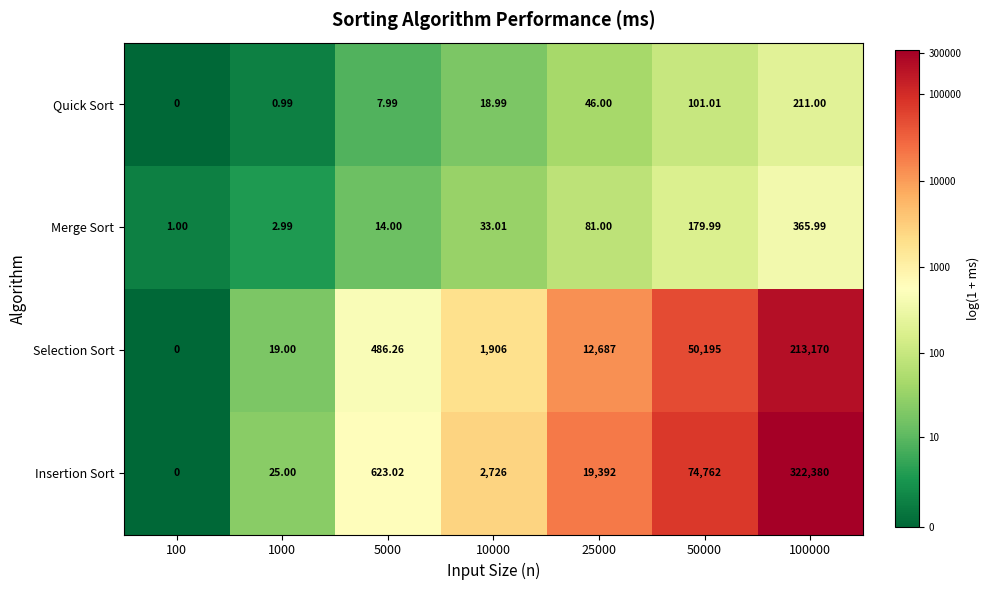

Which series has the largest range (max minus min)?

Insertion Sort